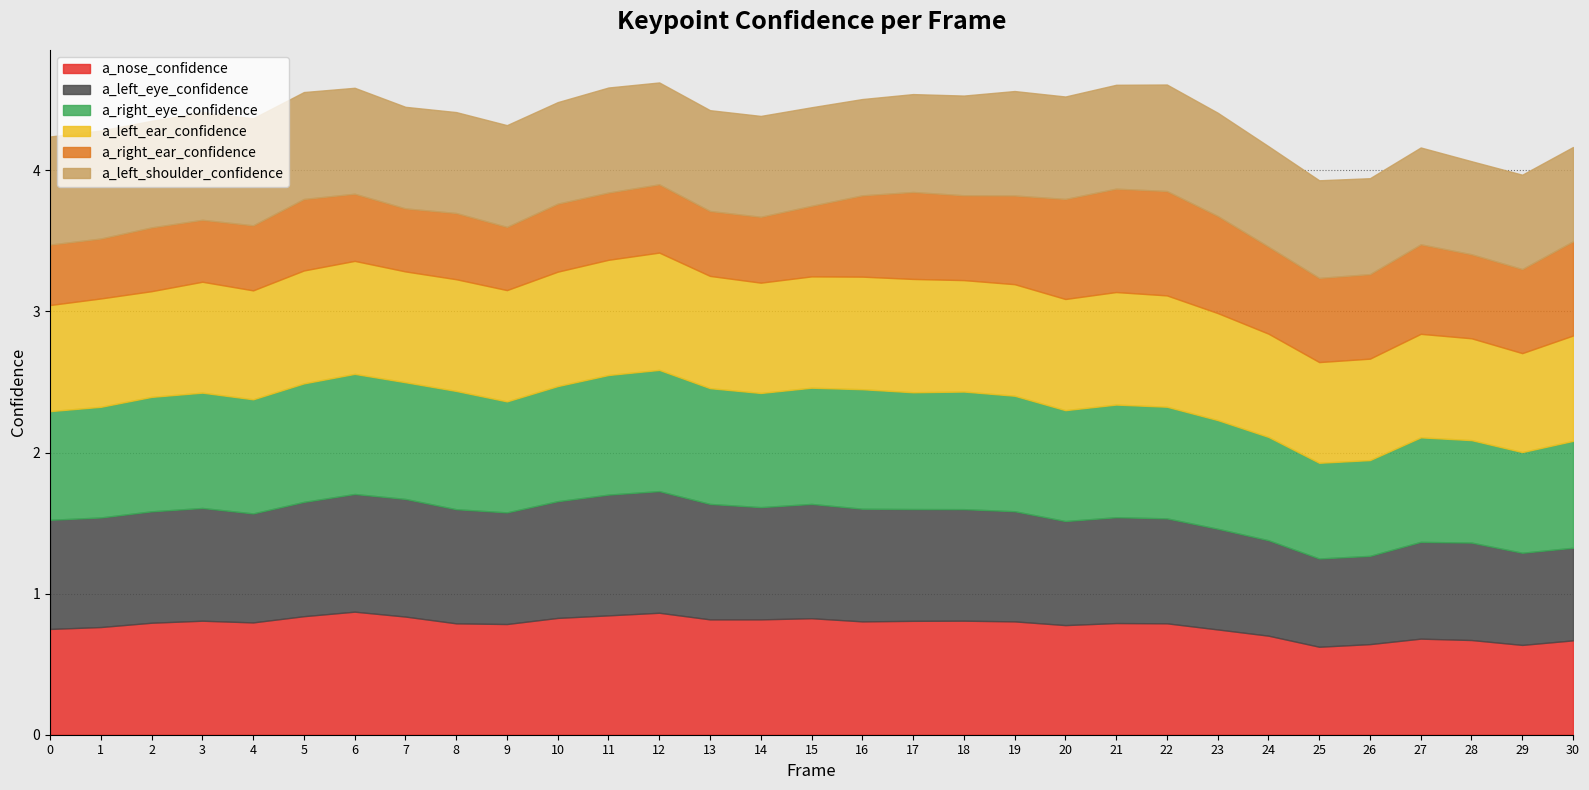

Where is a_right_eye_confidence nearest to the value 0?

25